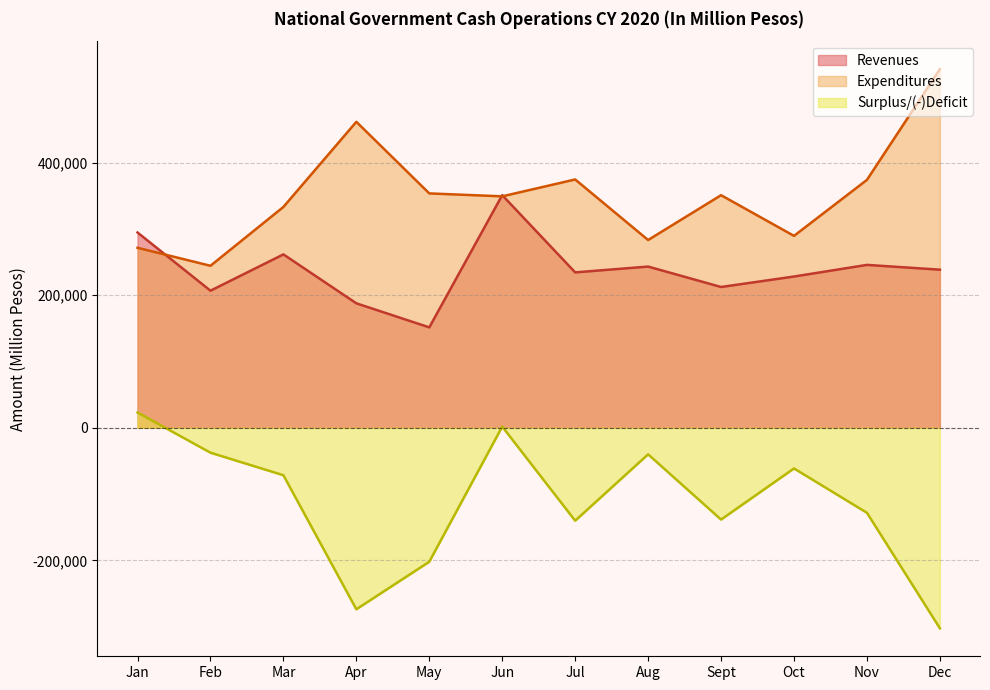

Where is the first local minimum for Revenues?

Feb